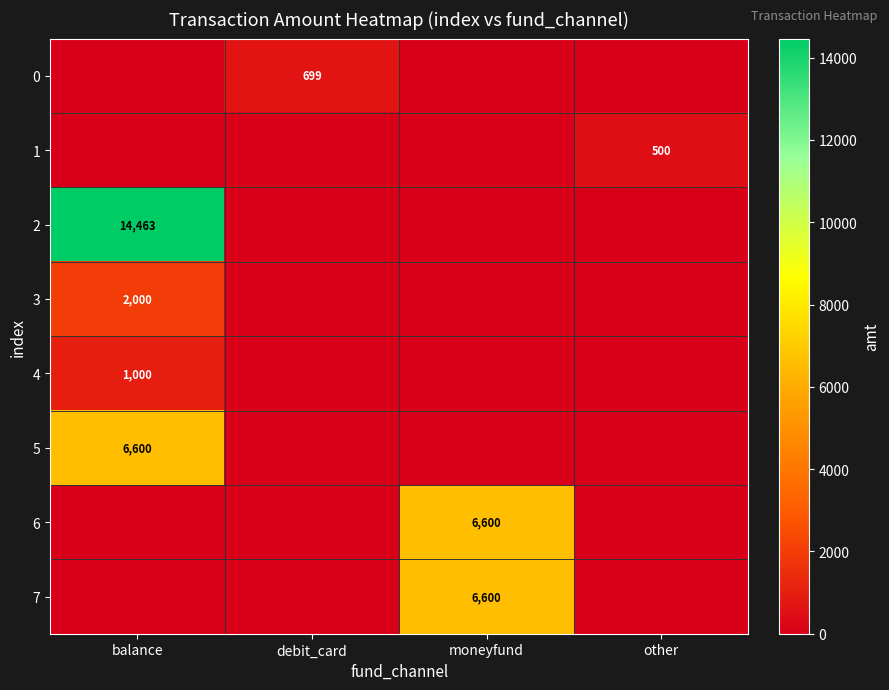

The value of 6 at moneyfund is 6600. True or false?

True